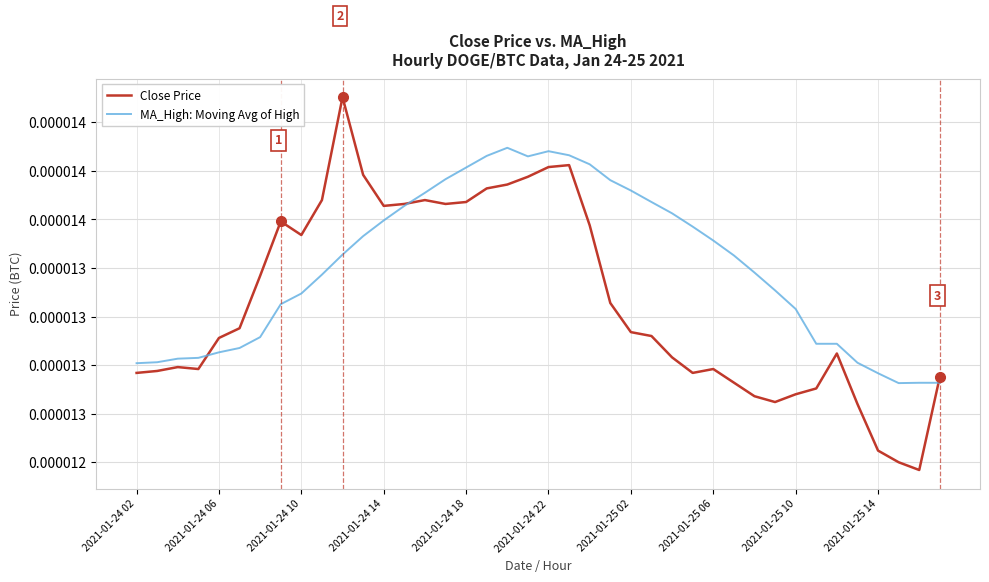

After their last crossing, which series has the higher values: MA_High: Moving Avg of High or Close Price?

Close Price